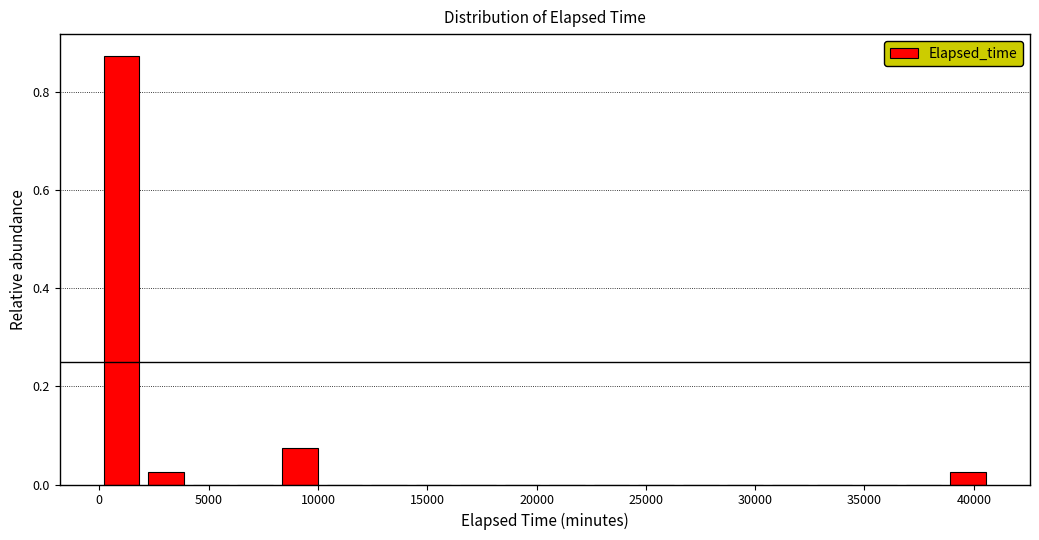

Reading left to right, transcribe this chart: for each bar, give the range it covers on the x-axis and its height. Neither the bar edges nor the heights are printed on the chart, so give them approximately, as read against the axes.

0 to 2000: 0.88
2000 to 4000: 0.02
4000 to 6000: 0
6000 to 8000: 0
8000 to 10000: 0.08
10000 to 12000: 0
12000 to 14500: 0
14500 to 16500: 0
16500 to 18500: 0
18500 to 20500: 0
20500 to 22500: 0
22500 to 24500: 0
24500 to 26500: 0
26500 to 28500: 0
28500 to 30500: 0
30500 to 32500: 0
32500 to 34500: 0
34500 to 36500: 0
36500 to 38500: 0
38500 to 41000: 0.02